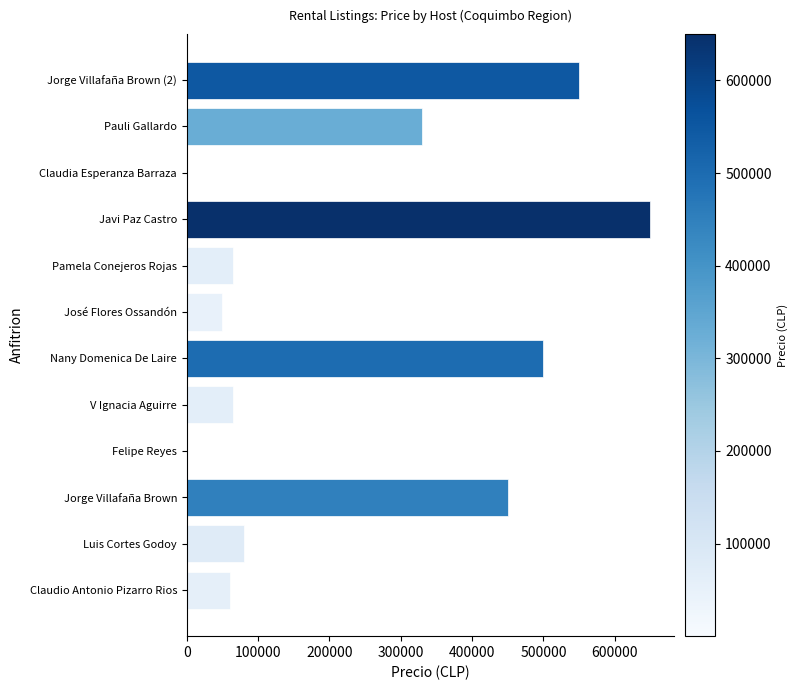

Read the value at José Flores Ossandón.

50000